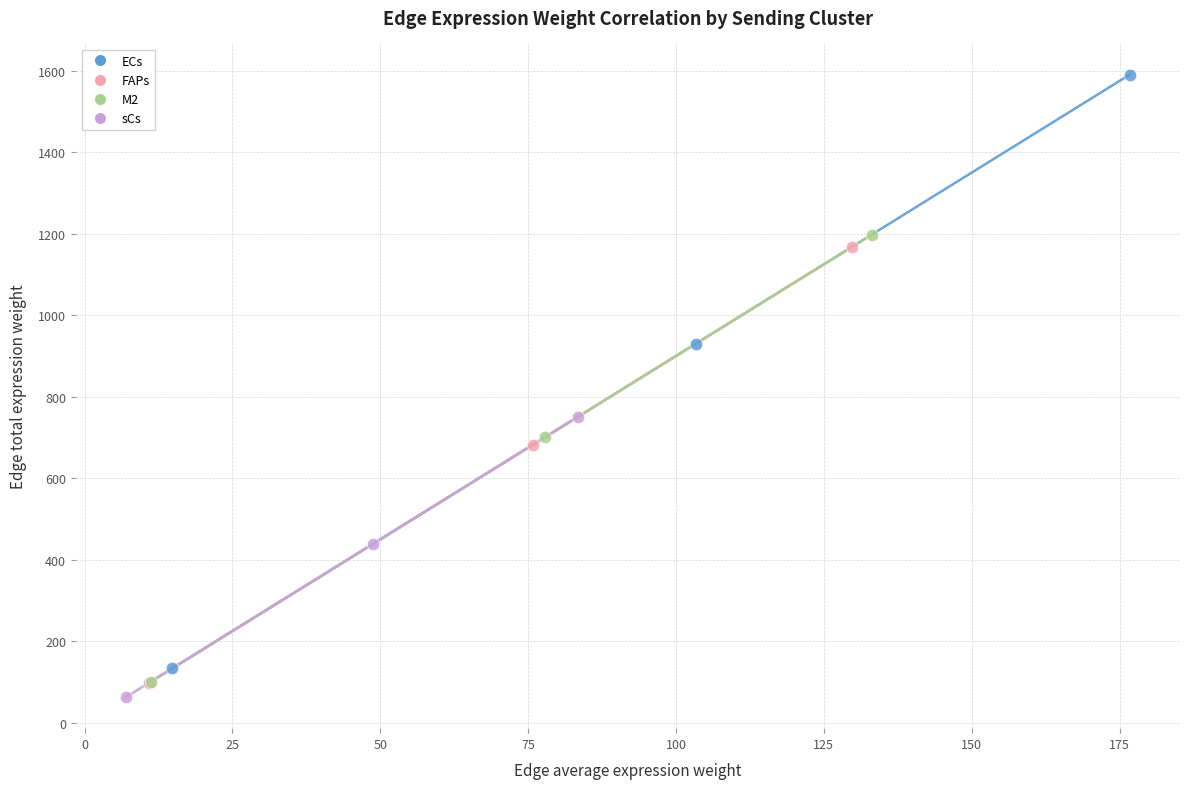

Which series contains the highest Y value?

ECs